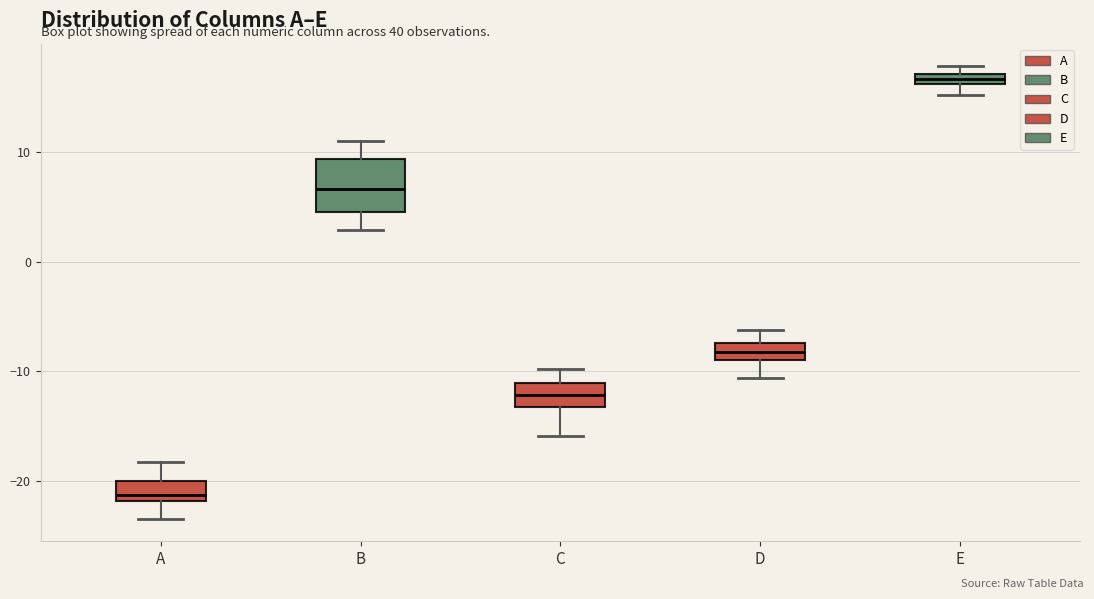

Which box's median line is the lowest?

A